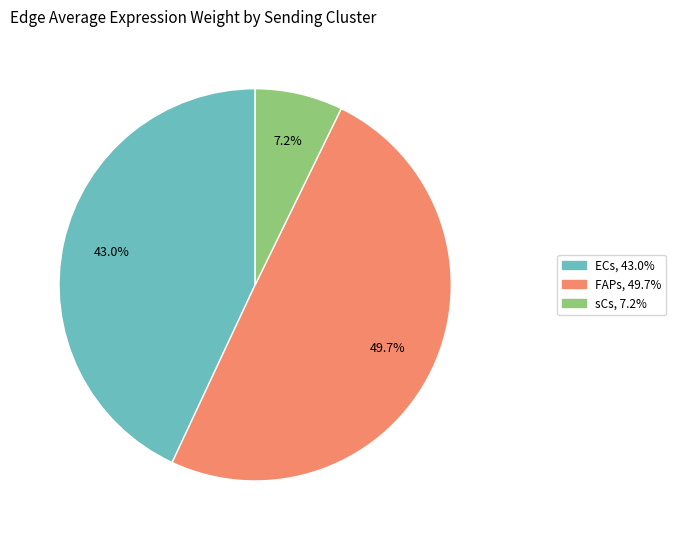

Rank the categories by value from highest to lowest.

FAPs, ECs, sCs